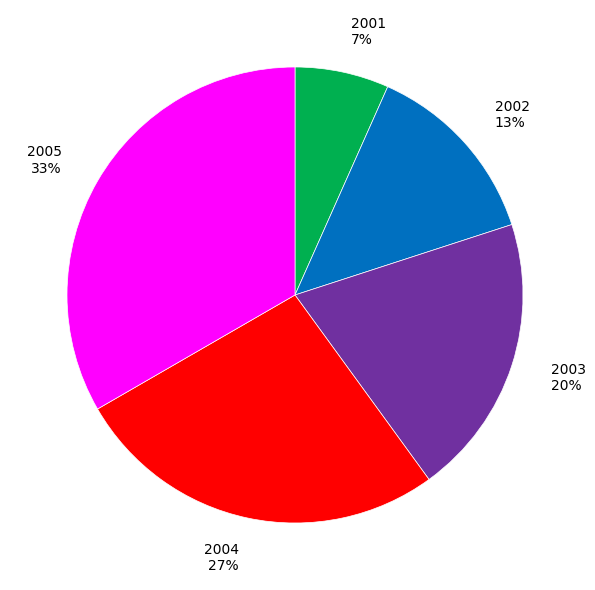

True or false: 2004 accounts for 17% of the total.

False